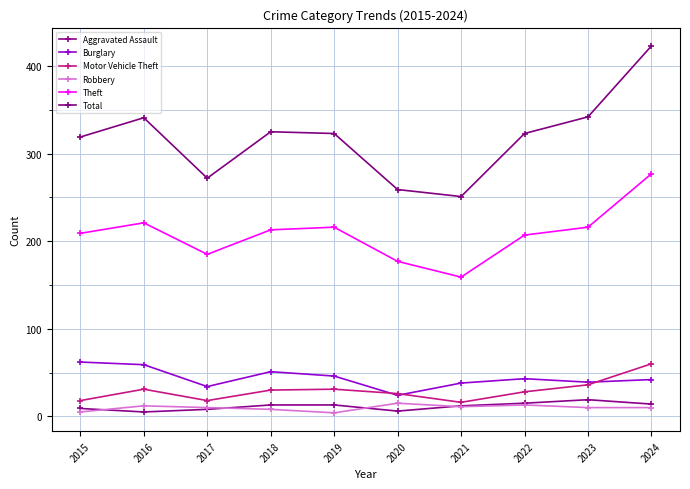

True or false: Burglary and Theft cross at least once.

False